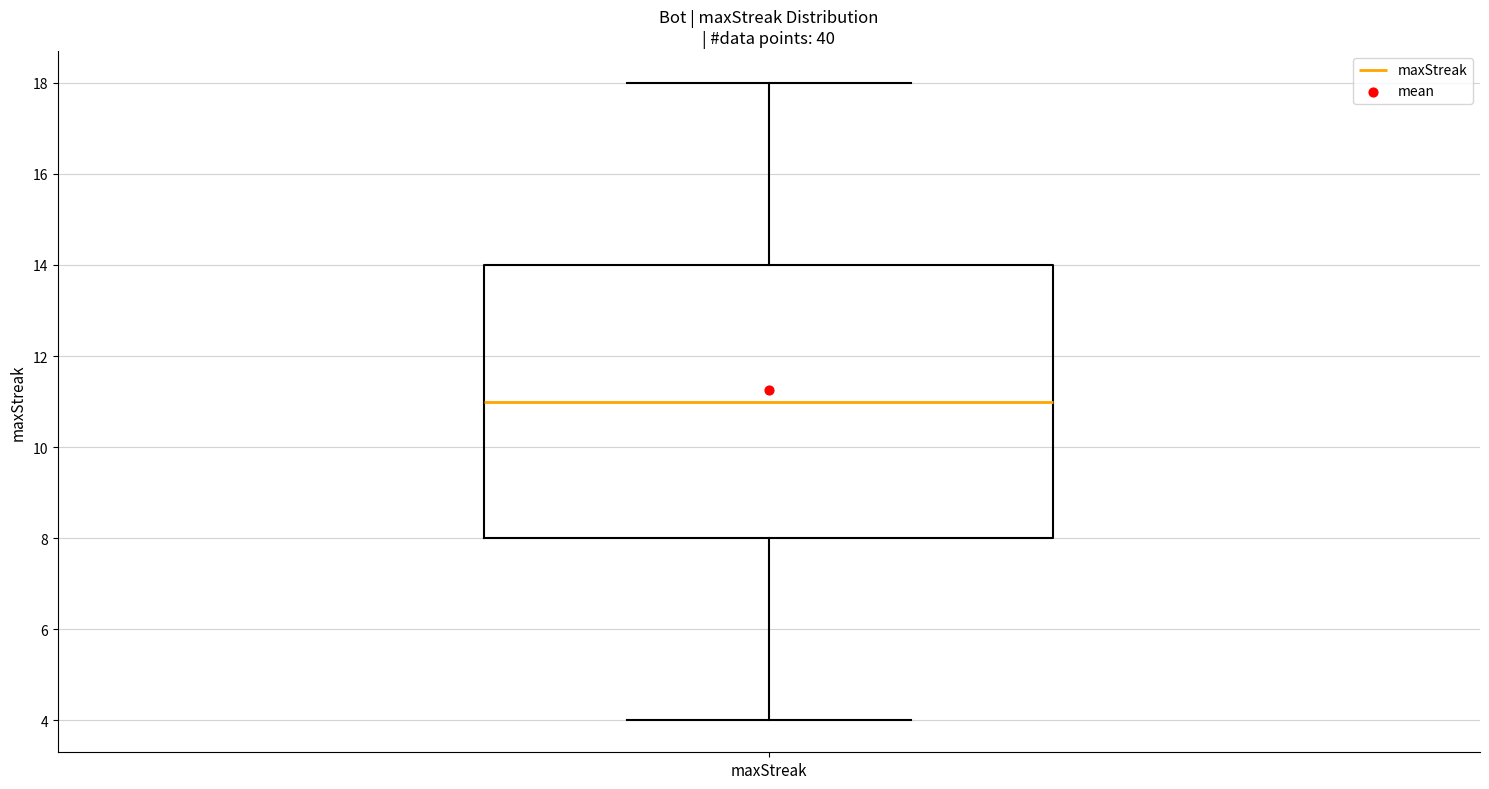

Transcribe this box plot: give where the median line is, the range the box spans, and where the two whiskers end, as read against the y-axis. The values are not printed on the chart, so give them approximately, as read against the axis.

median 11, box 8 to 14, whiskers 4 to 18